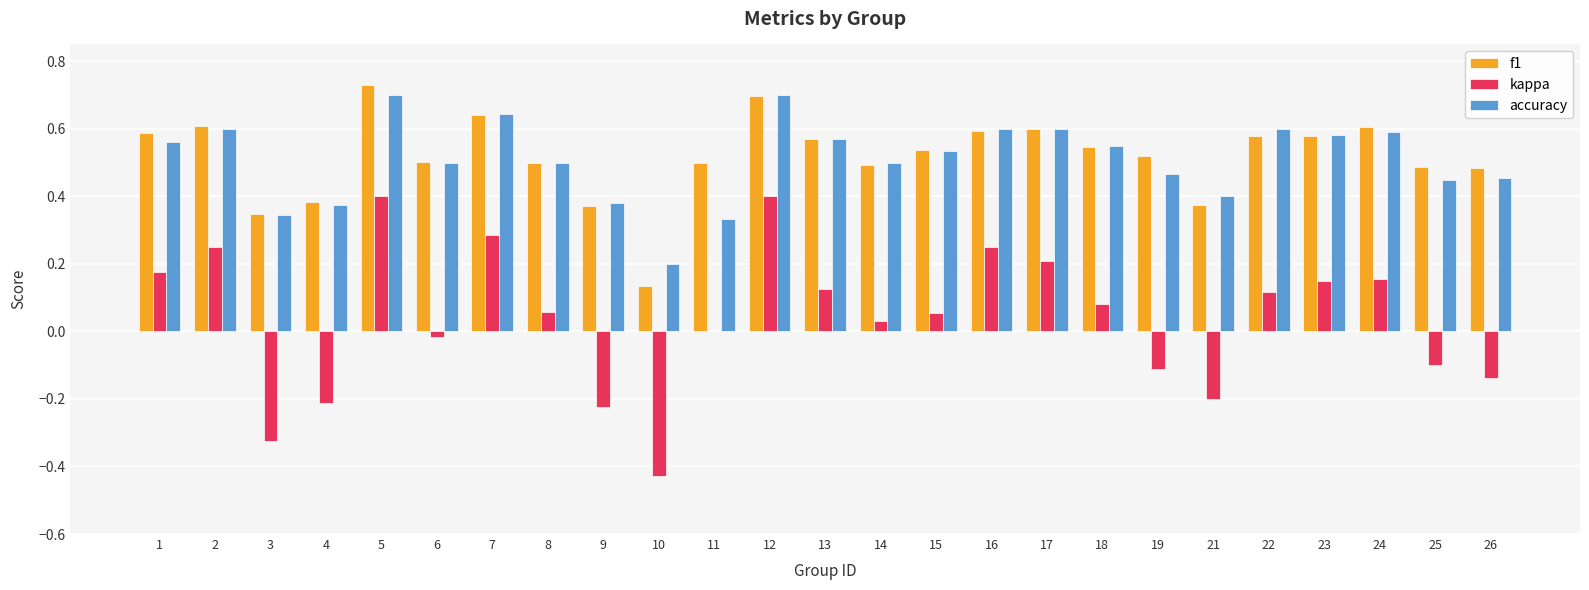

Which label corresponds to the largest value in the chart?

5